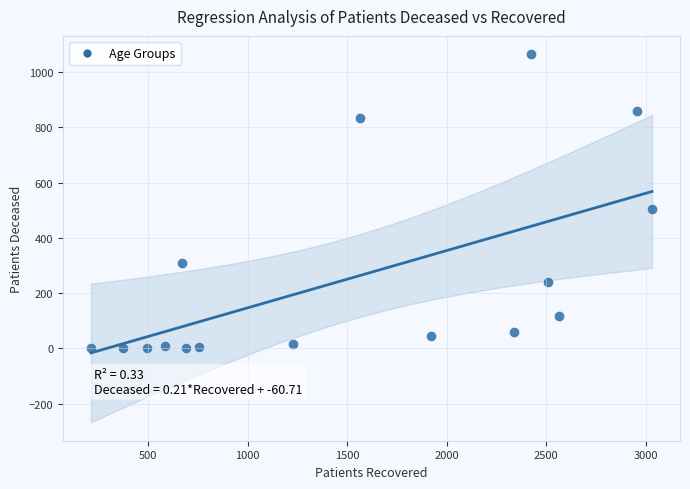

What Y value in the scatter plot is closest to 532?

505